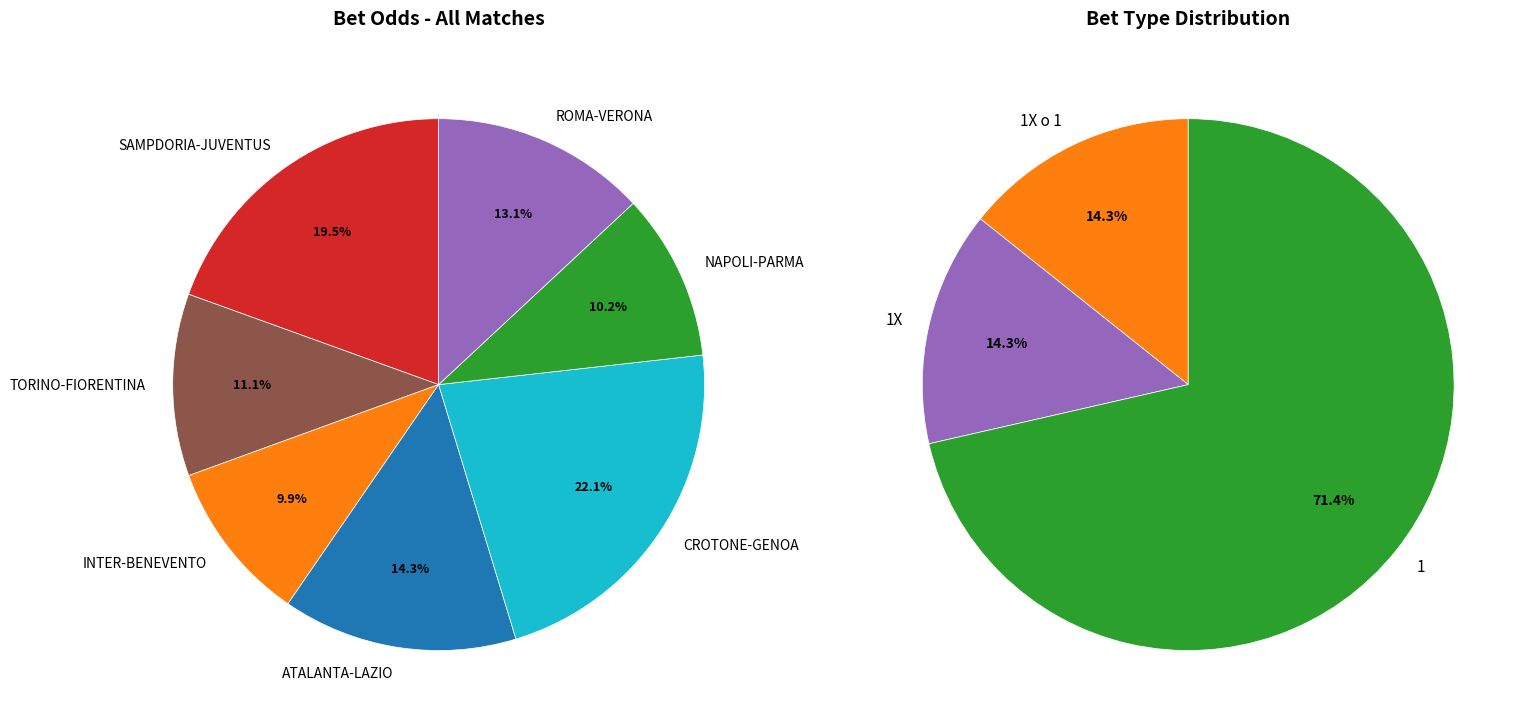

What is the total percentage of SAMPDORIA-JUVENTUS and ATALANTA-LAZIO?

33.8%